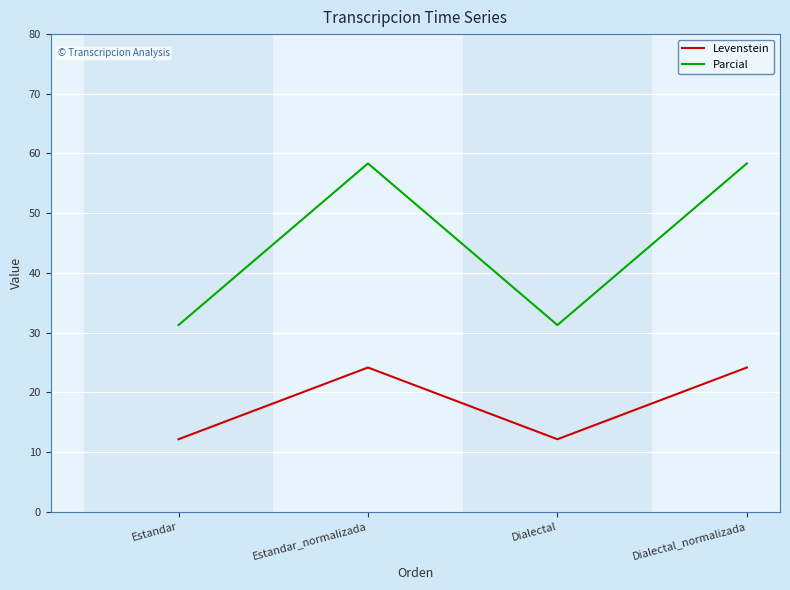

True or false: Parcial and Levenstein cross at least once.

False